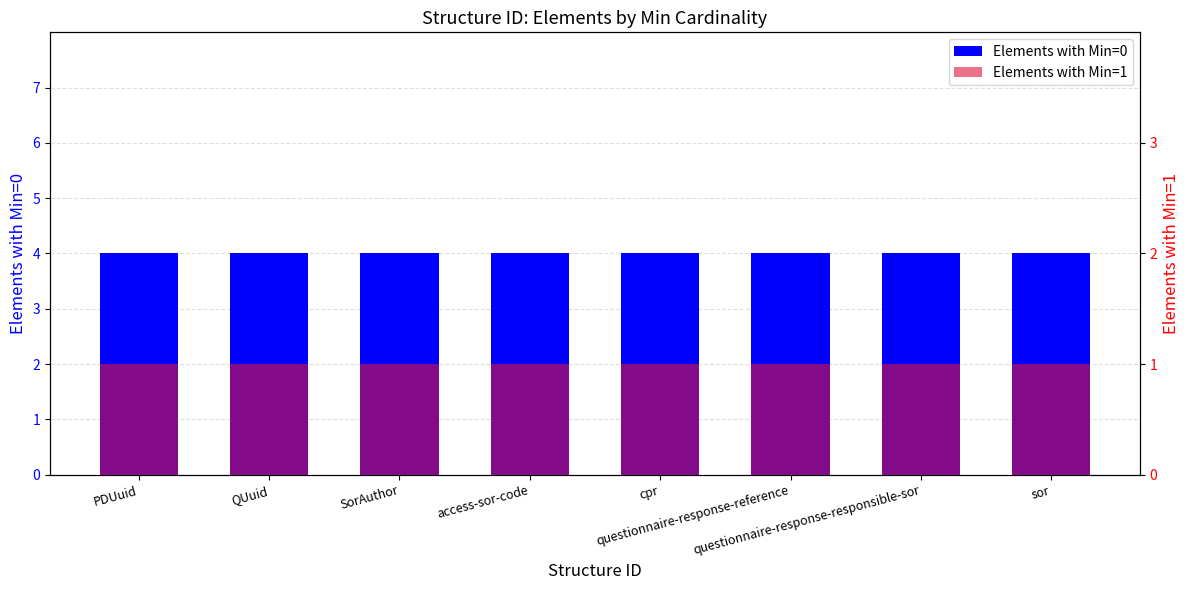

How many bars are there in each group?

2